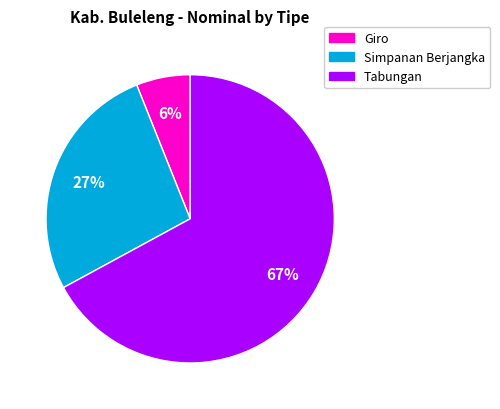

Is there any slice that represents more than half of the pie?

Yes